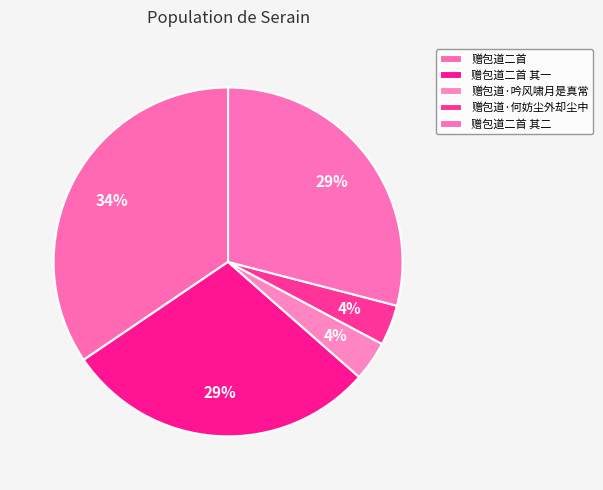

To the nearest percent, what portion does 赠包道·何妨尘外却尘中 represent?

4%